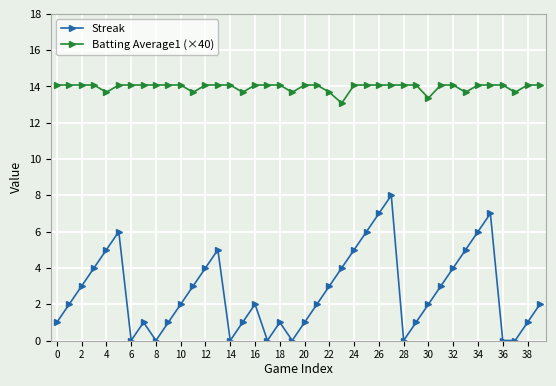

How many interior local peaks does the Streak series have?

7